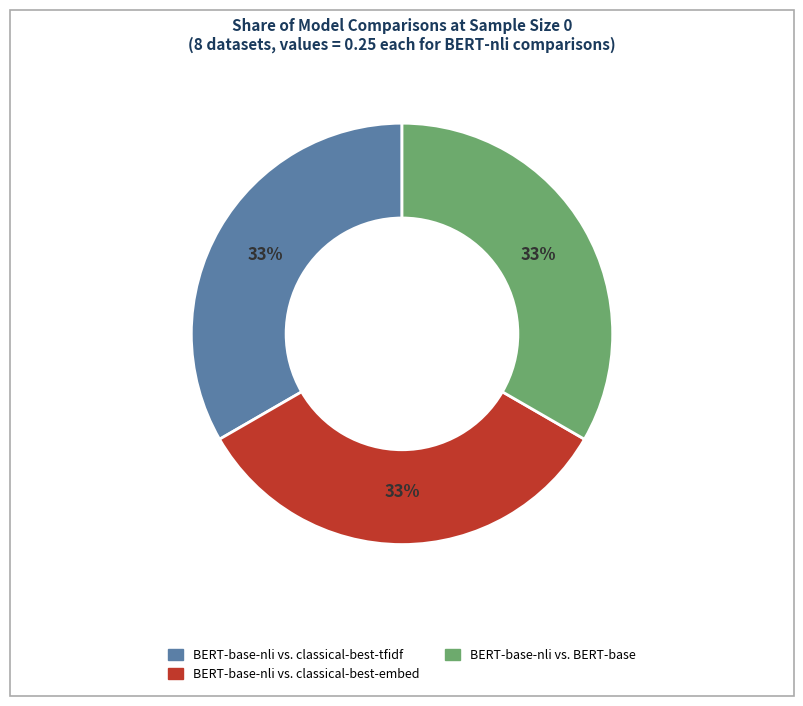

To the nearest percent, what is the average slice percentage?

33%